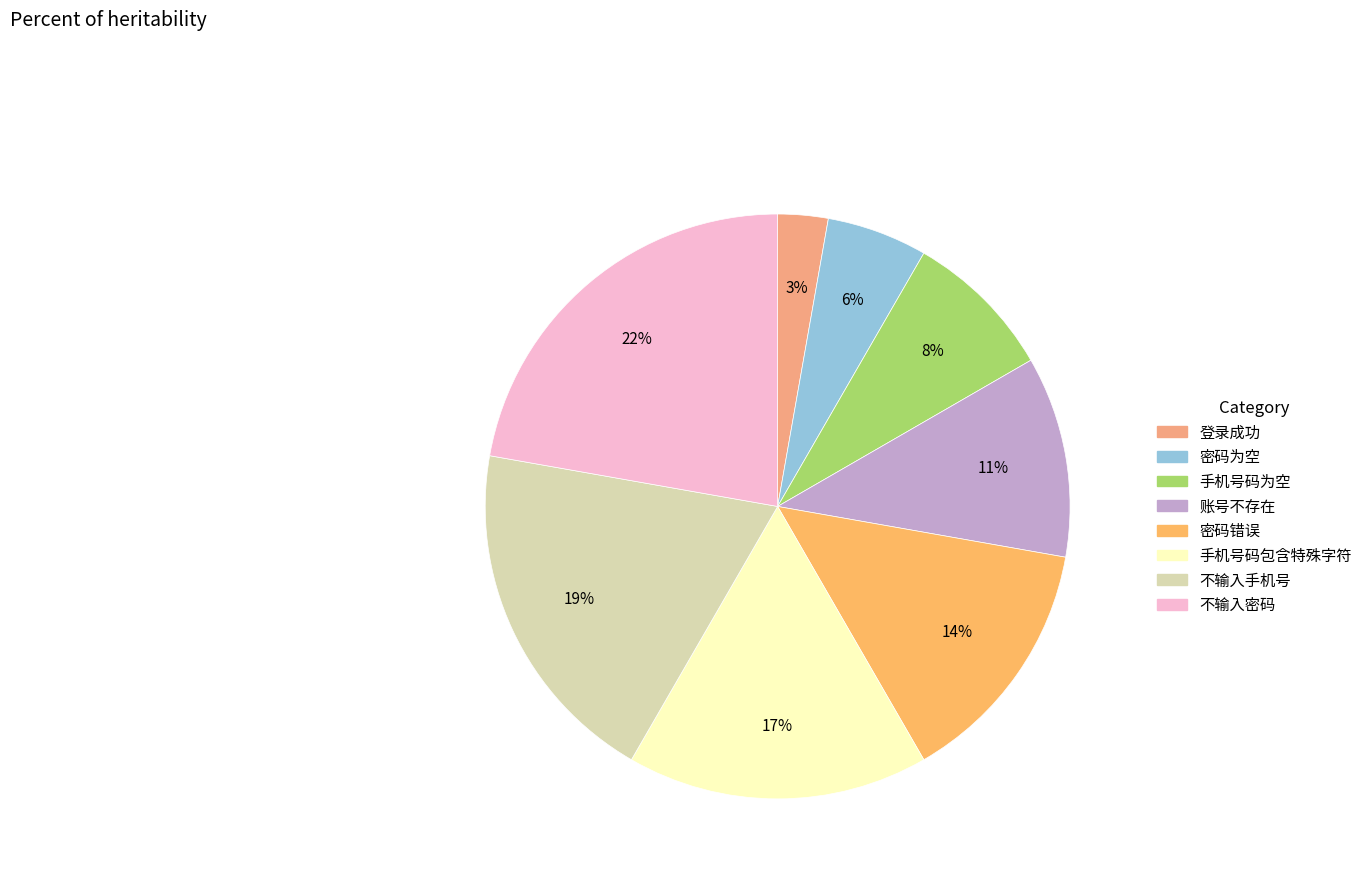

Does any single category account for the majority?

No